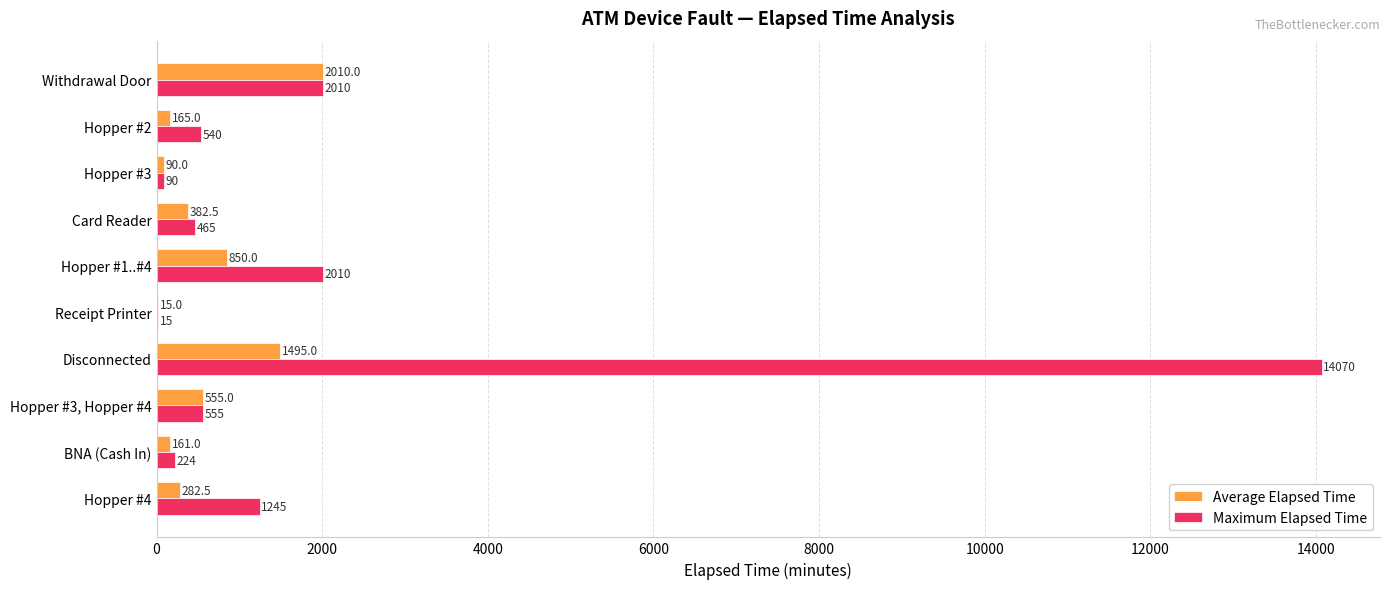

Which series has the largest total across all categories?

Maximum Elapsed Time